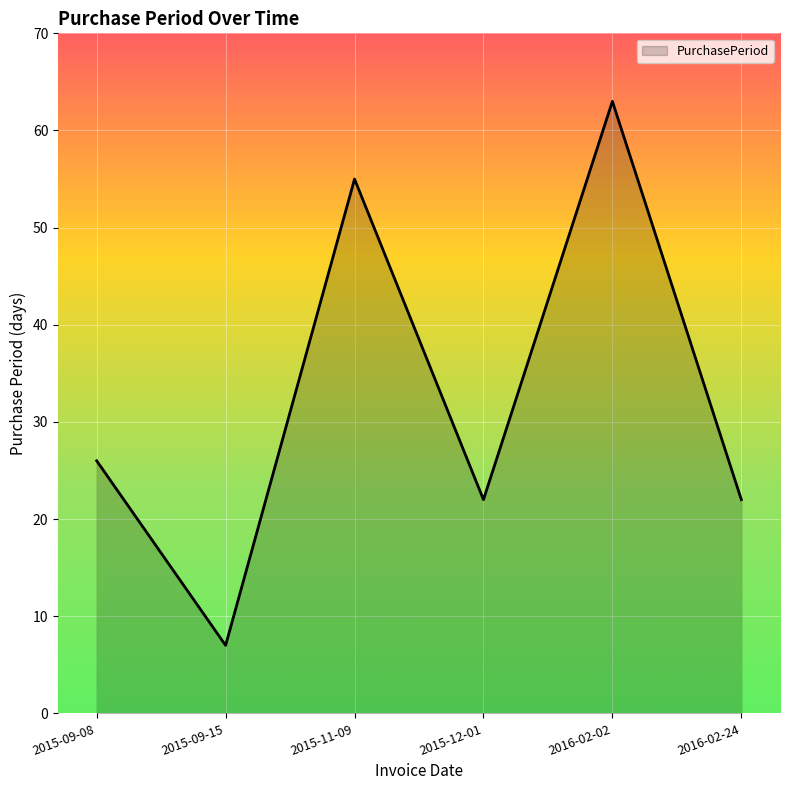

What position from the right is 2016-02-02?

2